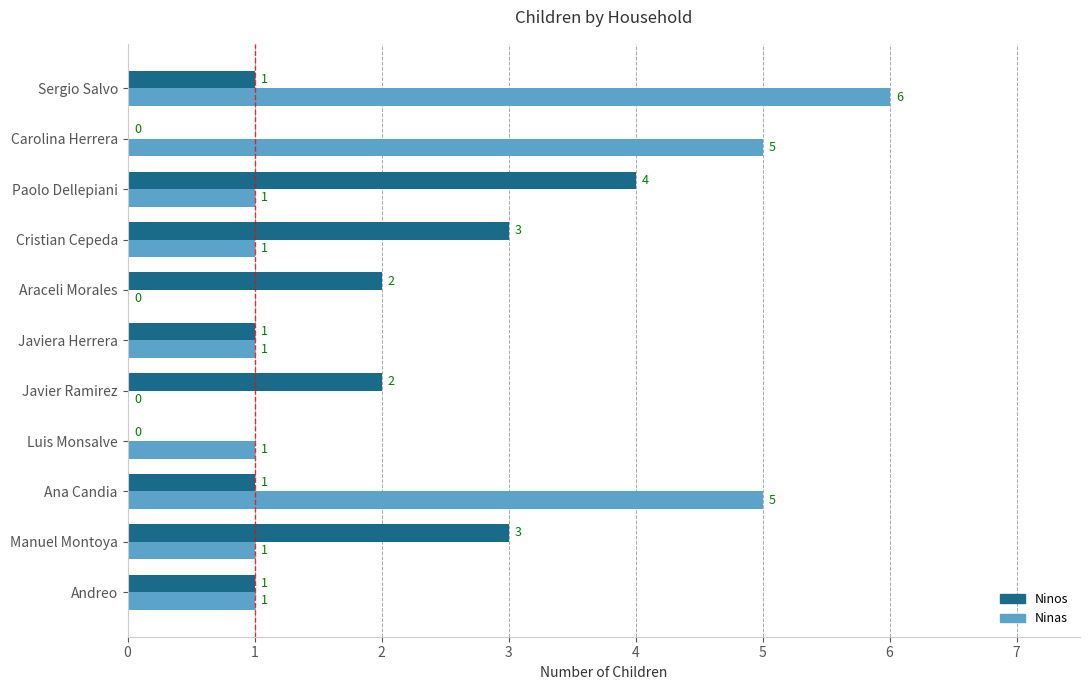

At which label does Ninos reach its peak?

Paolo Dellepiani